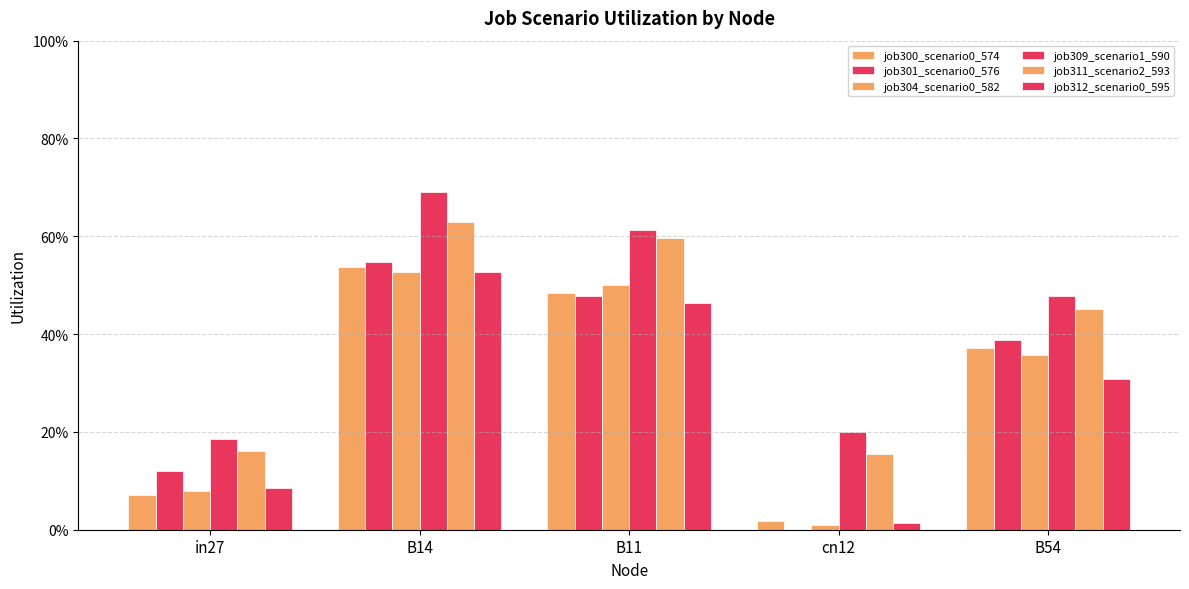

At how many categories does at least one series exceed 0?

5